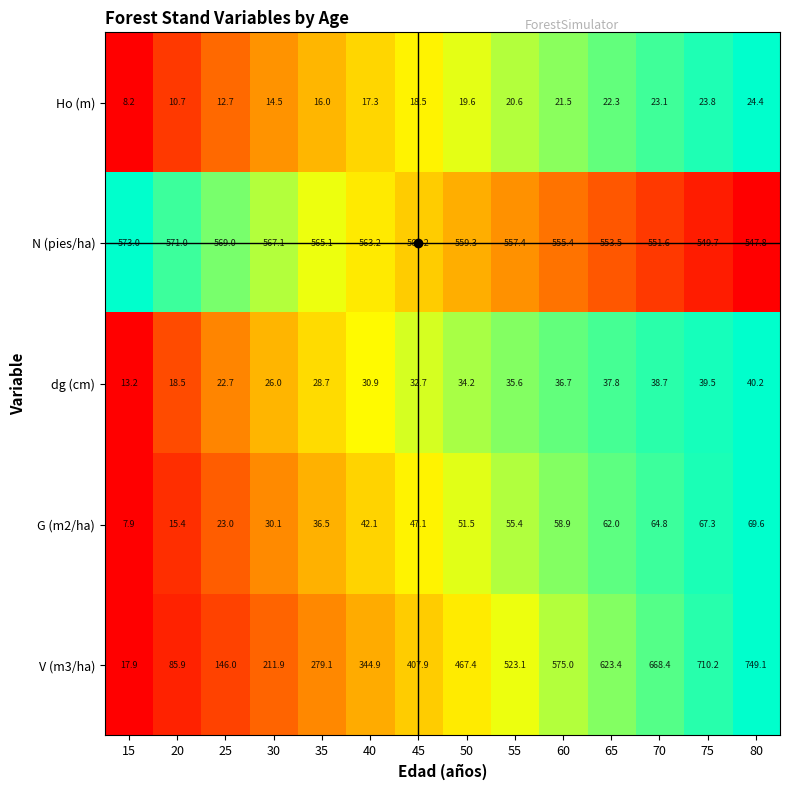

At 40, list the series in order from largest to smallest.

N (pies/ha), V (m3/ha), G (m2/ha), dg (cm), Ho (m)